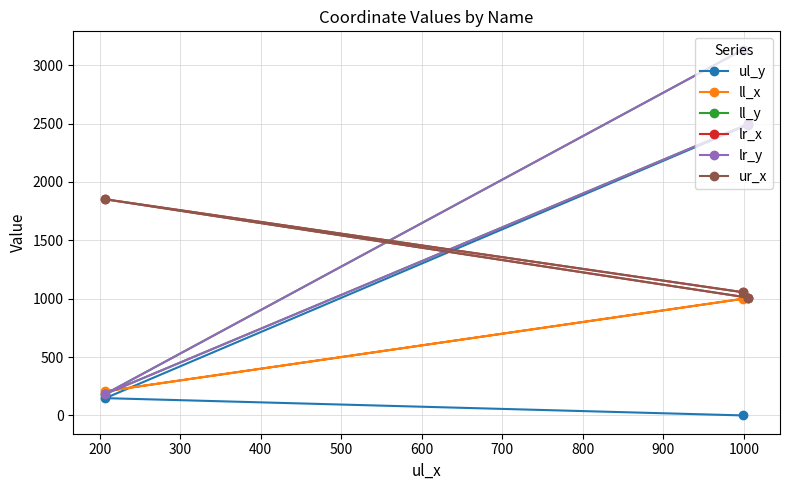

Does the chart have visible grid lines?

Yes